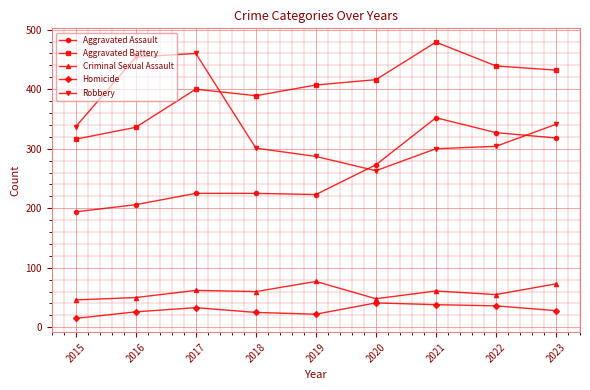

Between 2015 and 2019, which series saw the biggest shift?

Aggravated Battery